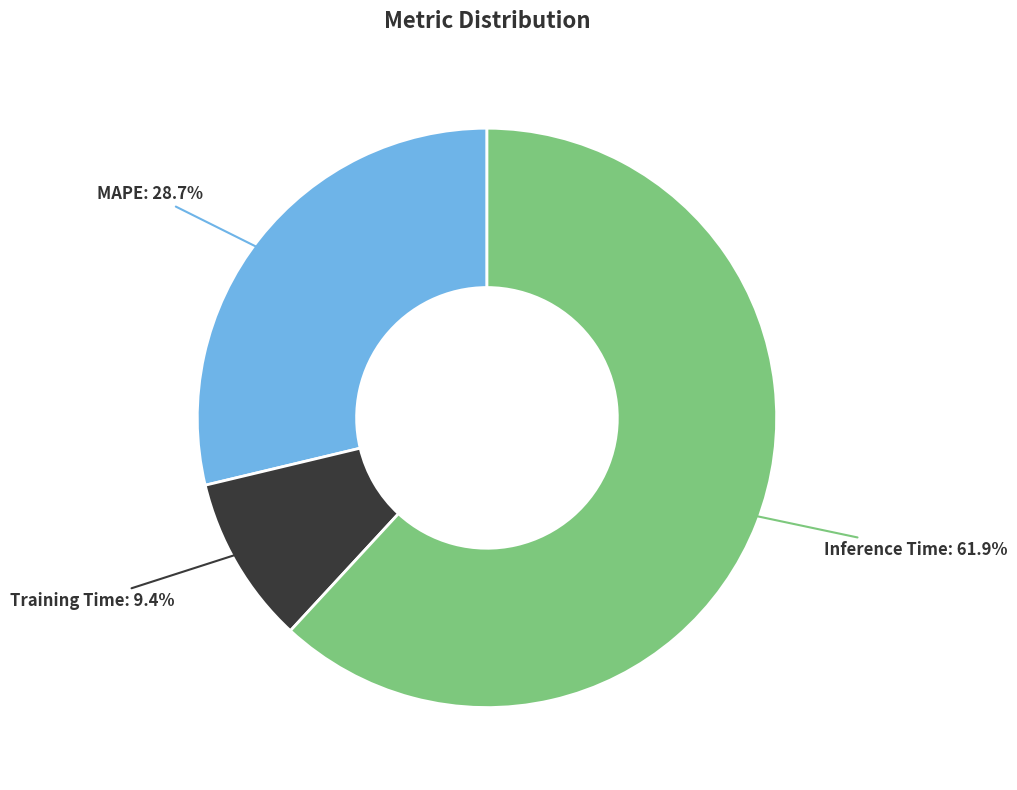

What is the majority slice?

Inference Time